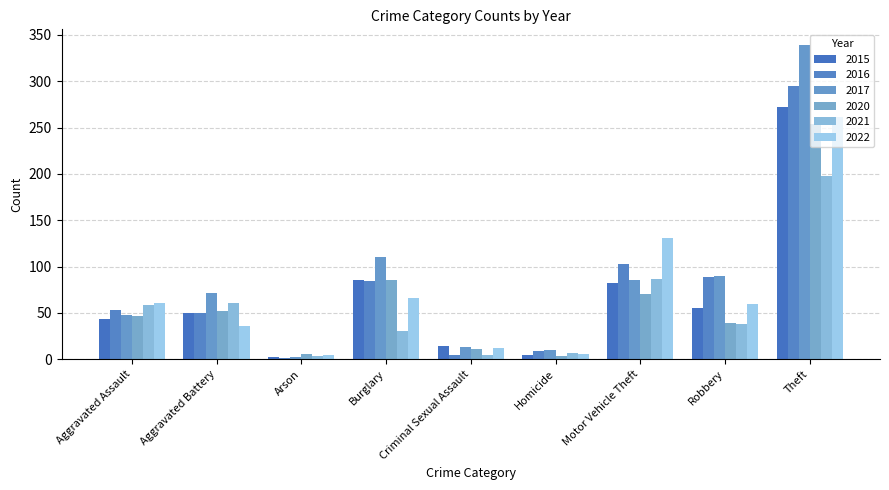

Which series has the largest range (max minus min)?

2017